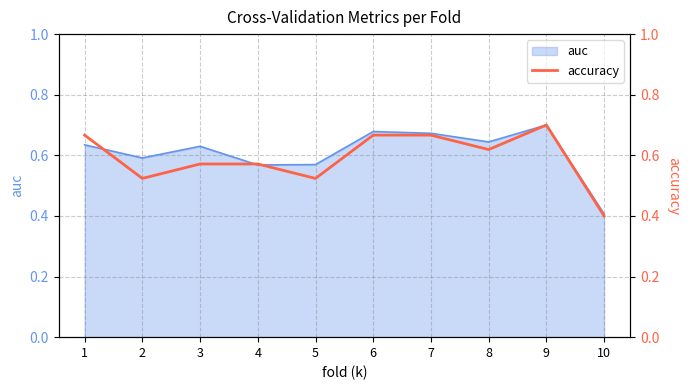

What is the approximate value at 7?

0.7